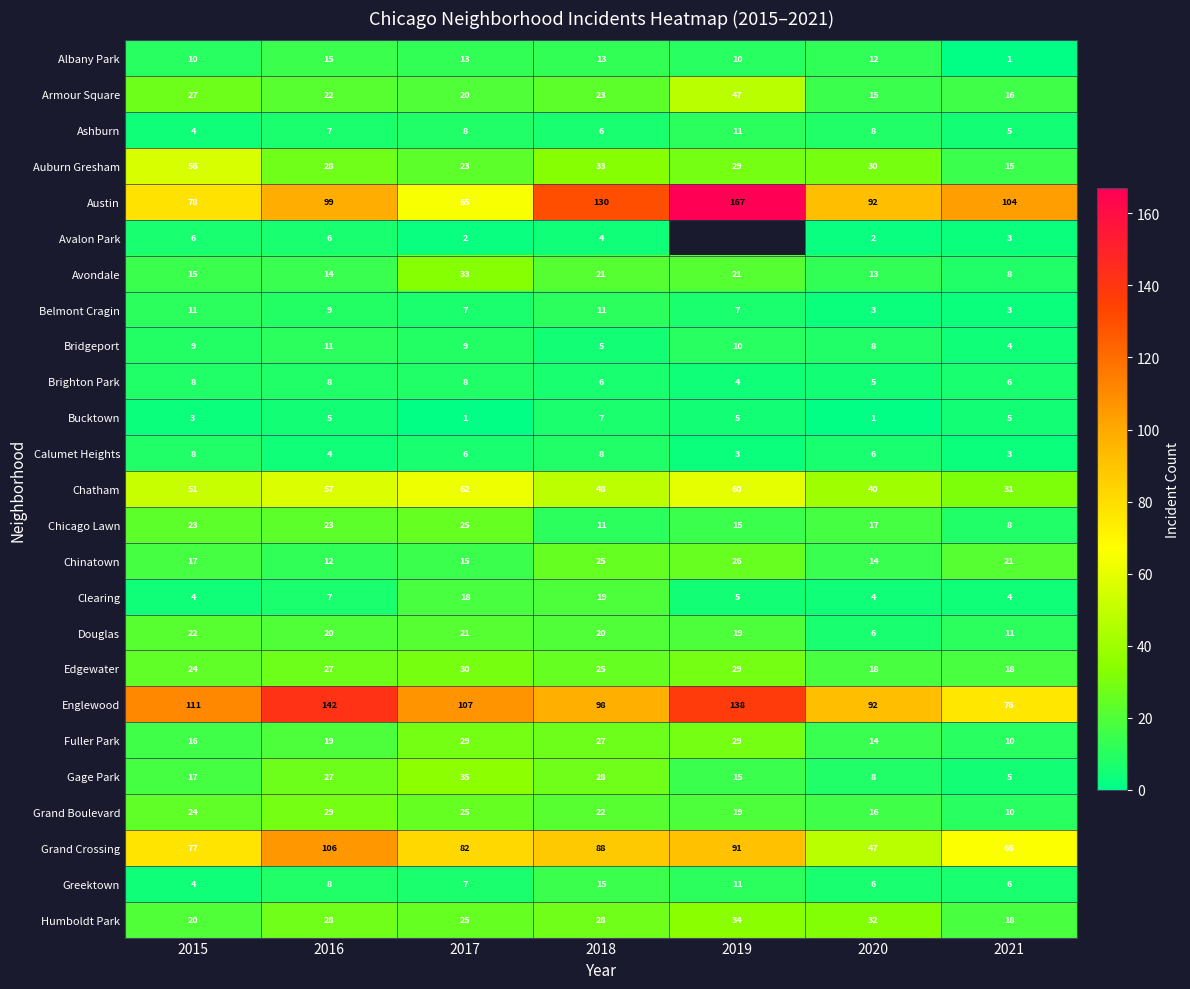

At which category is the sum across all series the highest?

2016